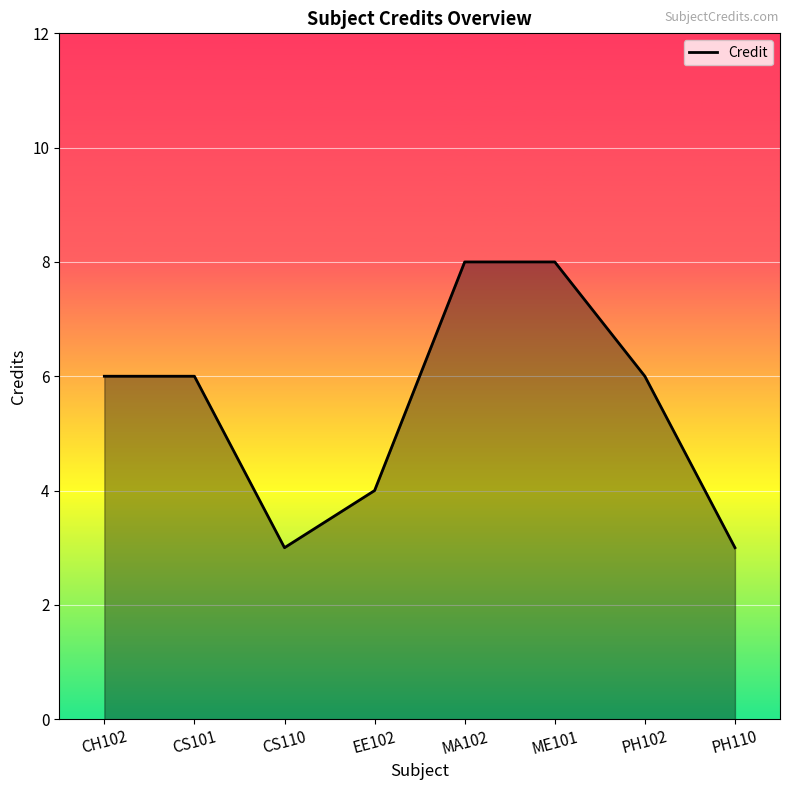

What is the greatest value displayed?

8